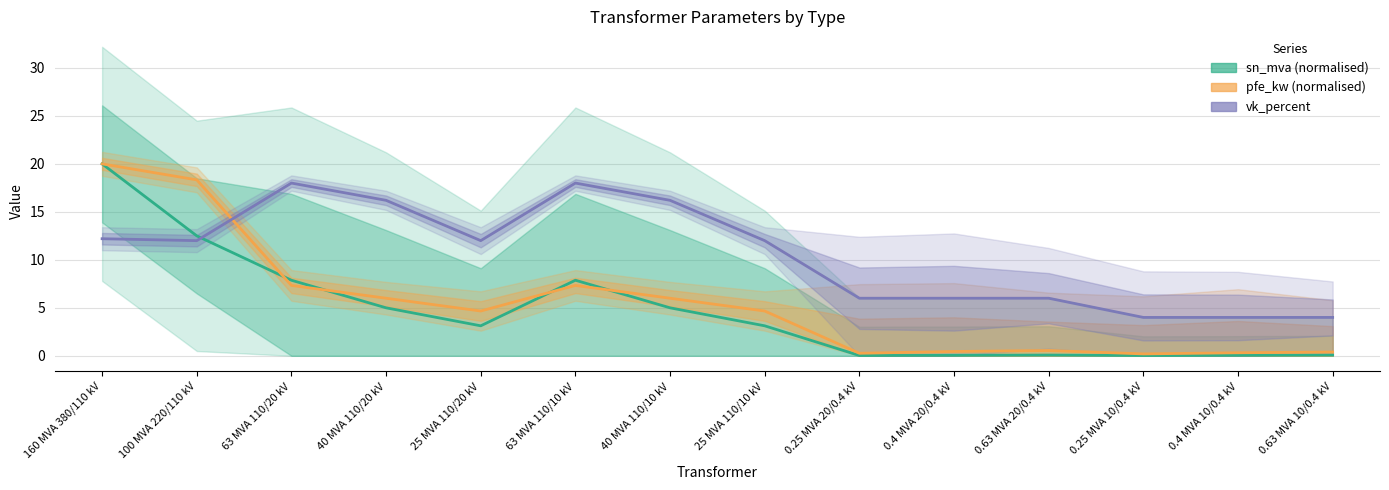

Where is vk_percent nearest to the value 11?

100 MVA 220/110 kV